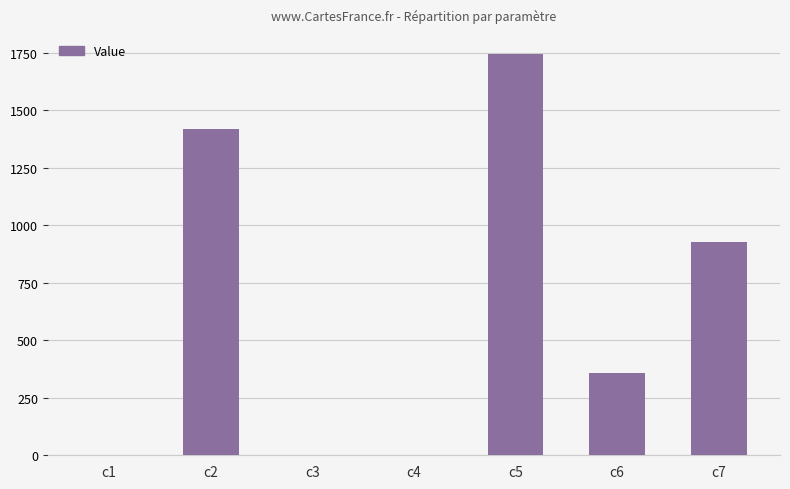

At which category does the chart reach its peak across all series?

c5